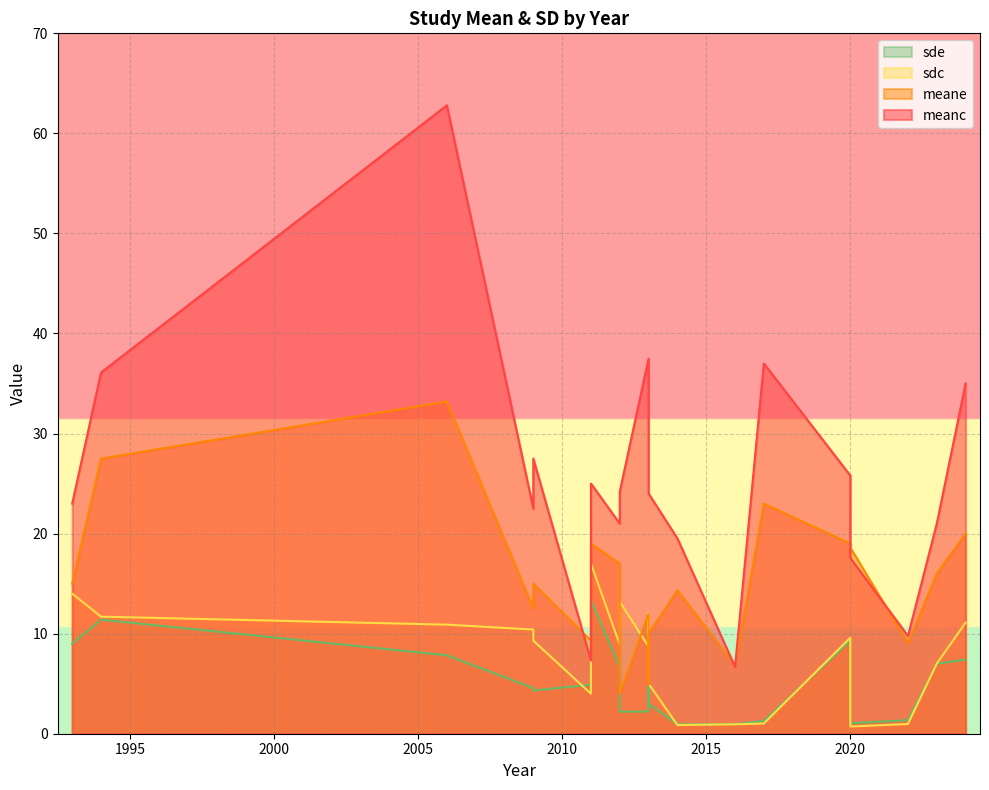

Read the meanc value at 2012.

21.0